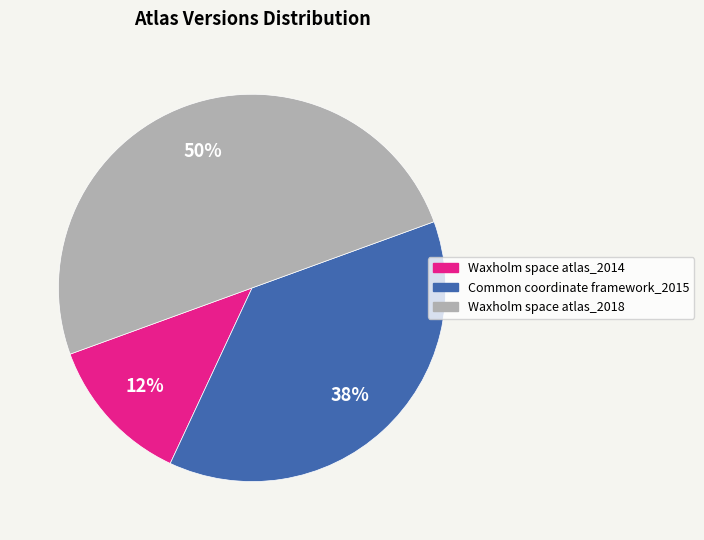

Which category has the smallest portion of the pie?

Waxholm space atlas_2014